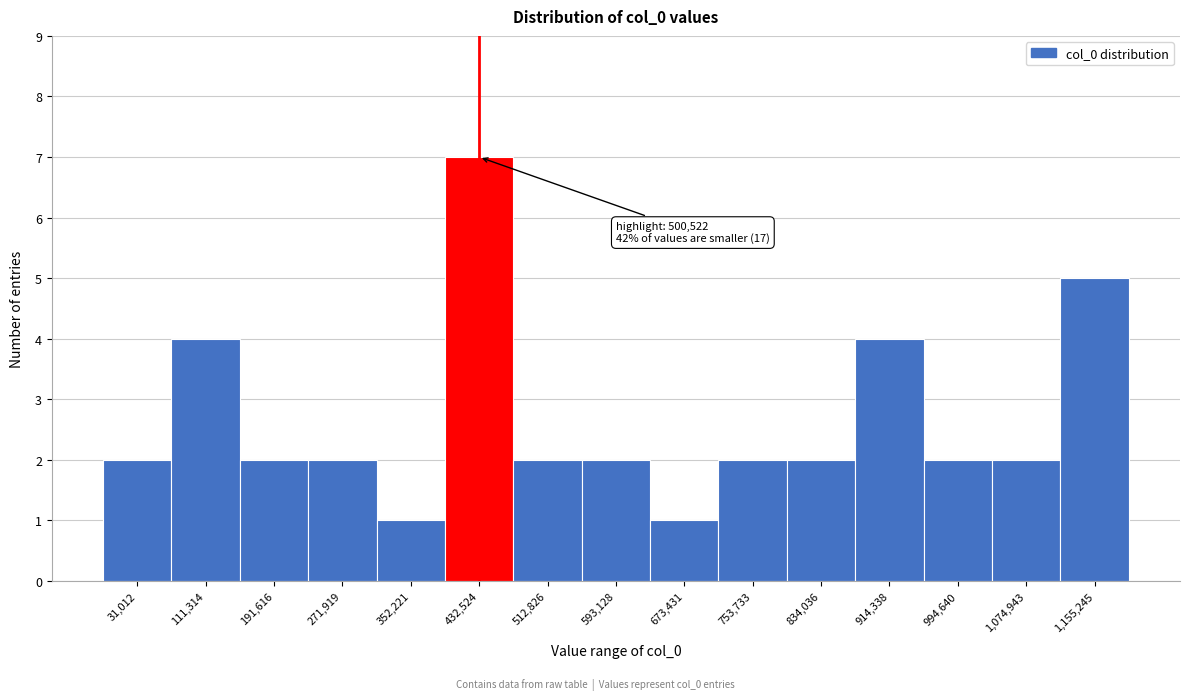

Reading left to right, transcribe all the data shown in this chart.

2	4	2	2	1	7	2	2	1	2	2	4	2	2	5